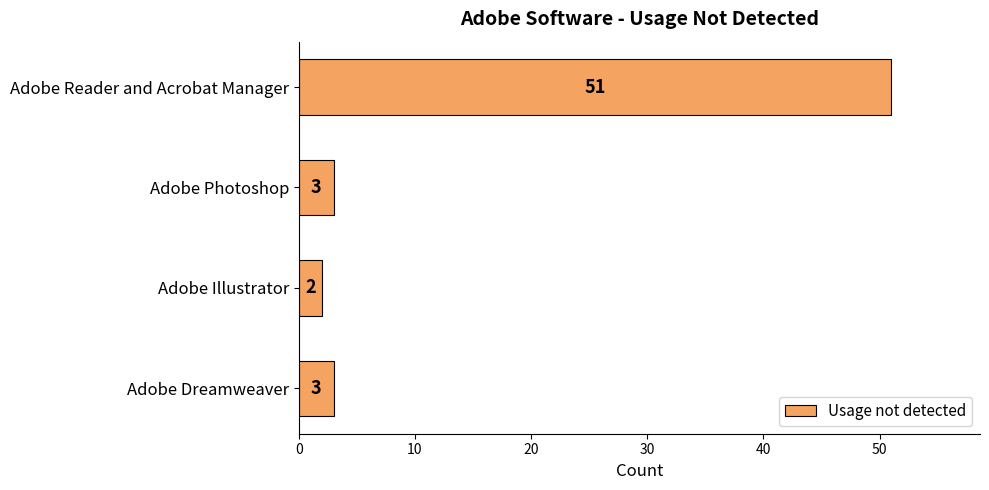

What is the greatest value displayed?

51